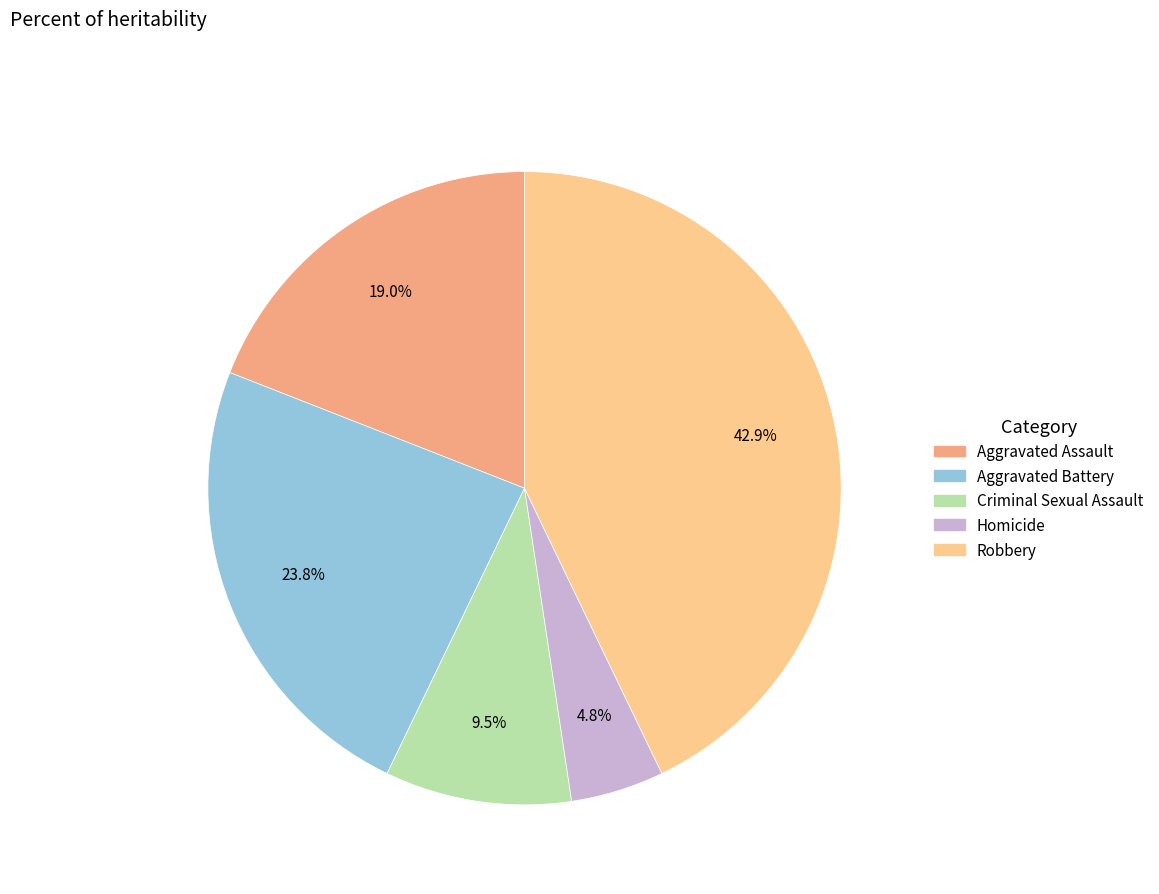

To the nearest percent, what is the average slice percentage?

20%